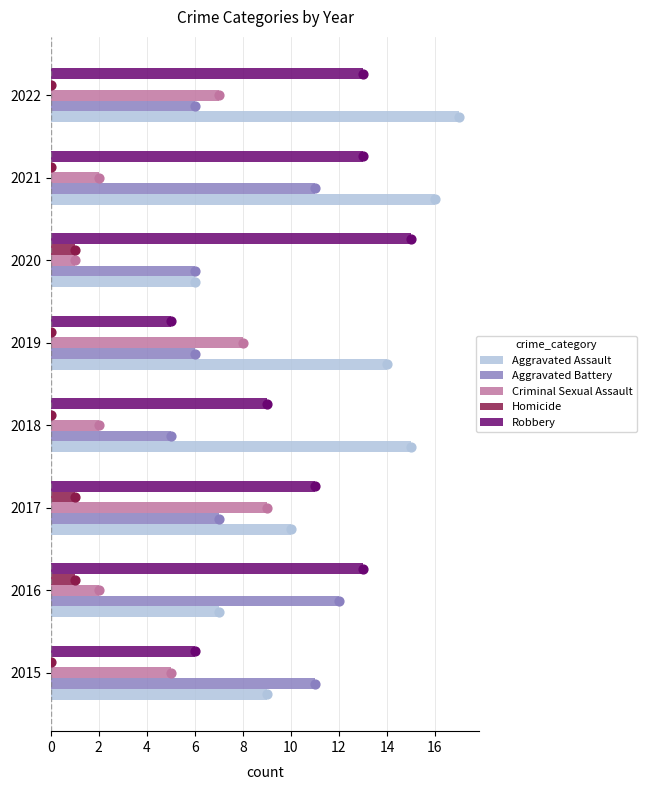

Which series reaches the maximum Y coordinate?

Aggravated Assault